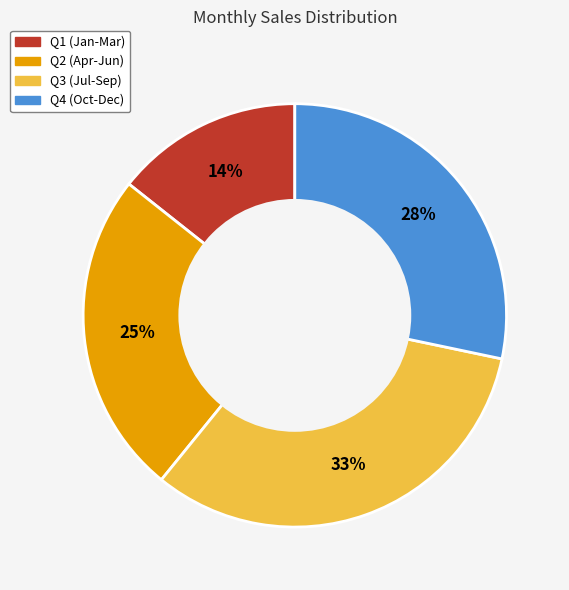

What is the largest slice in the pie chart?

Q3 (Jul-Sep)